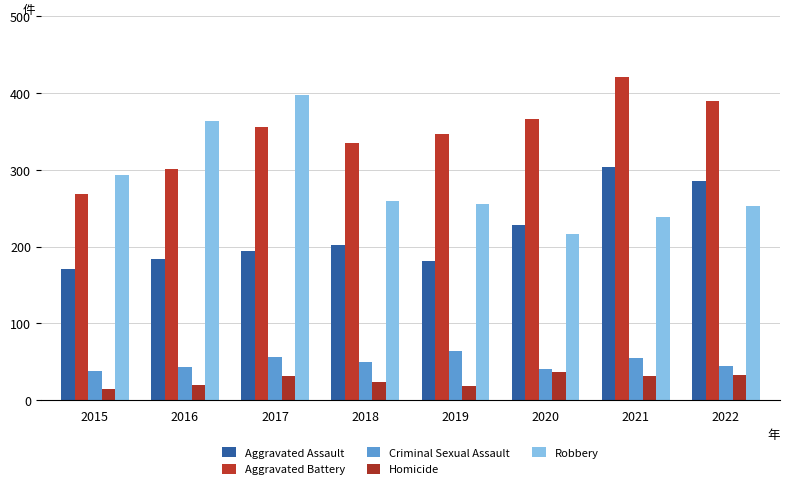

At 2018, list the series in order from largest to smallest.

Aggravated Battery, Robbery, Aggravated Assault, Criminal Sexual Assault, Homicide